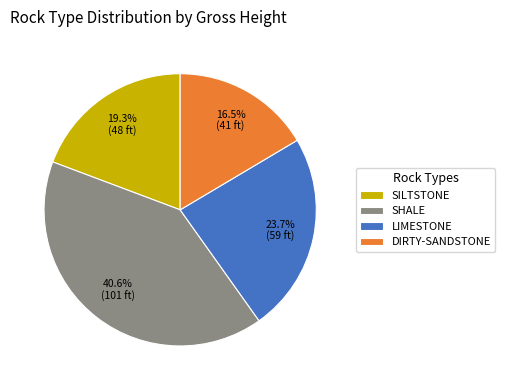

Combined, do LIMESTONE and SHALE account for over 50%?

Yes